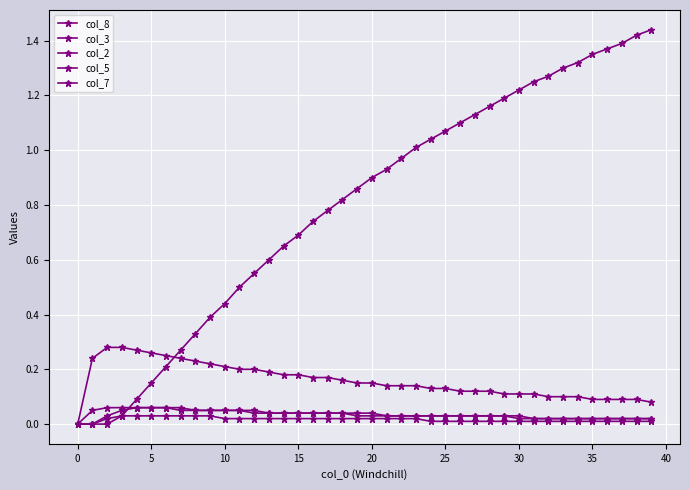

After their last crossing, which series has the higher values: col_3 or col_8?

col_8